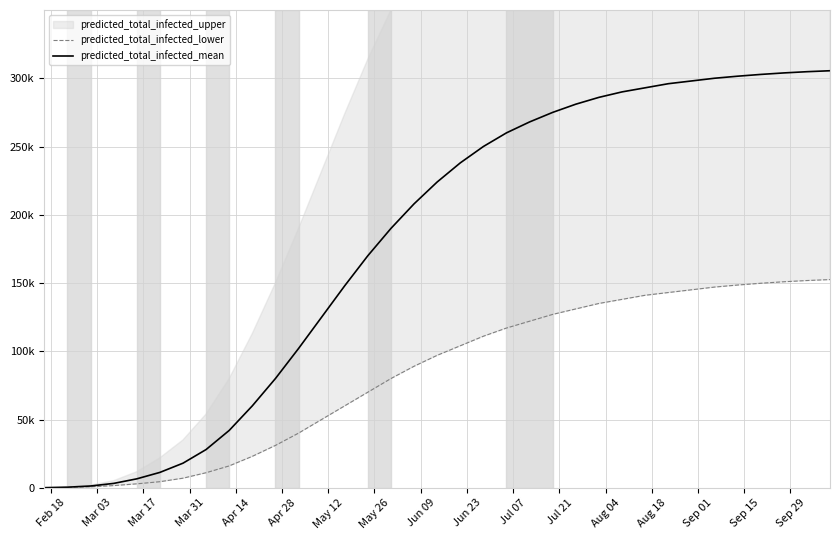

How many lines are shown in the chart?

2